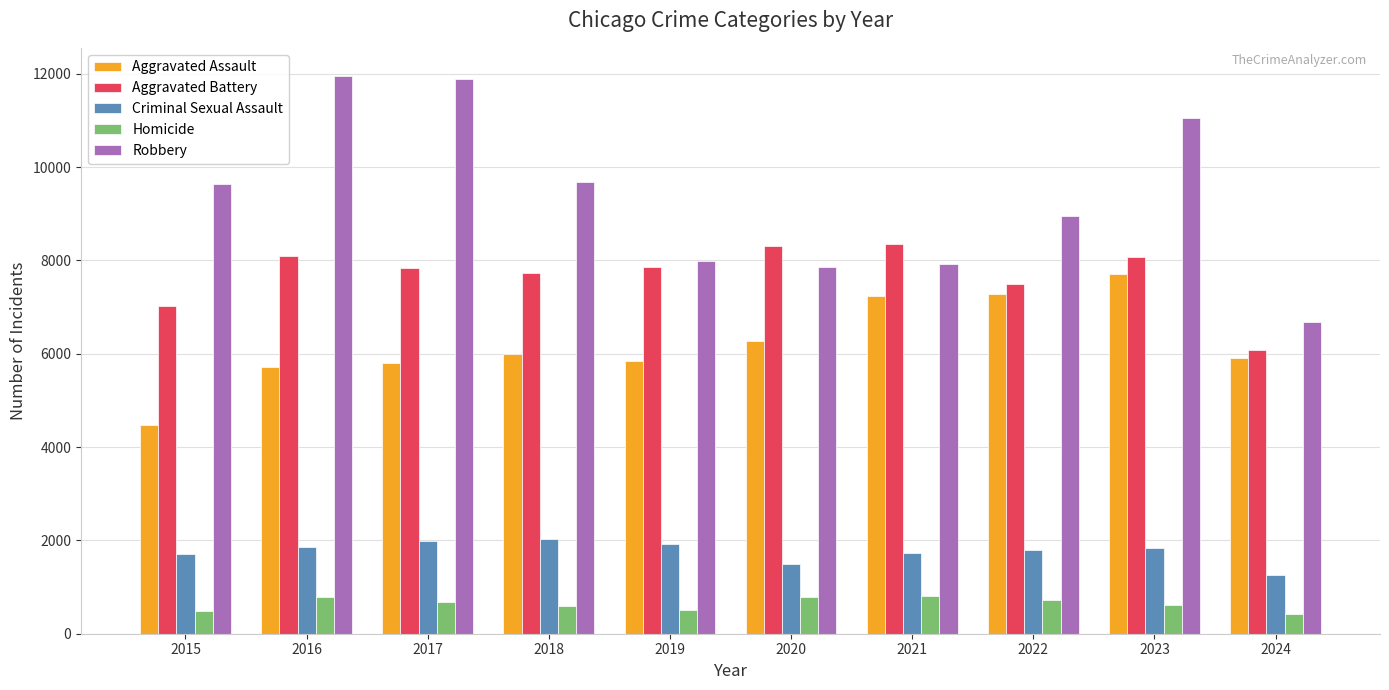

How many values in the Criminal Sexual Assault series are below 1833?

5